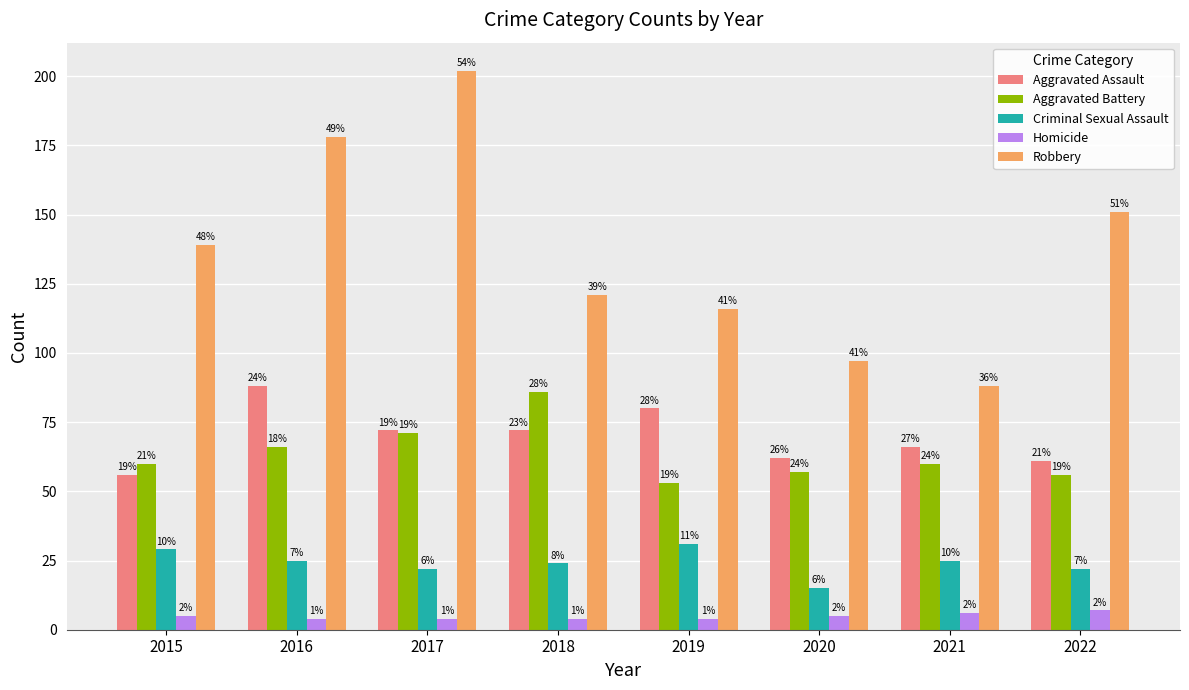

What value does the Robbery series have at 2015, to the nearest 10?

140